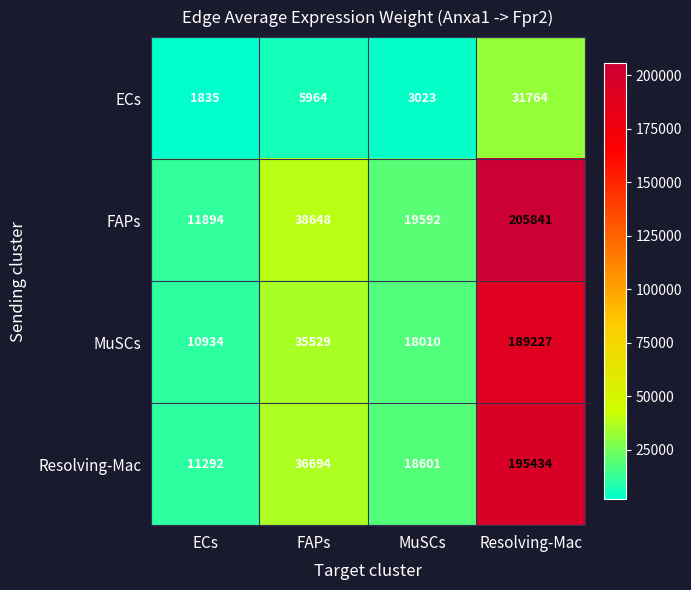

The MuSCs series shows 23439 at FAPs. True or false?

False